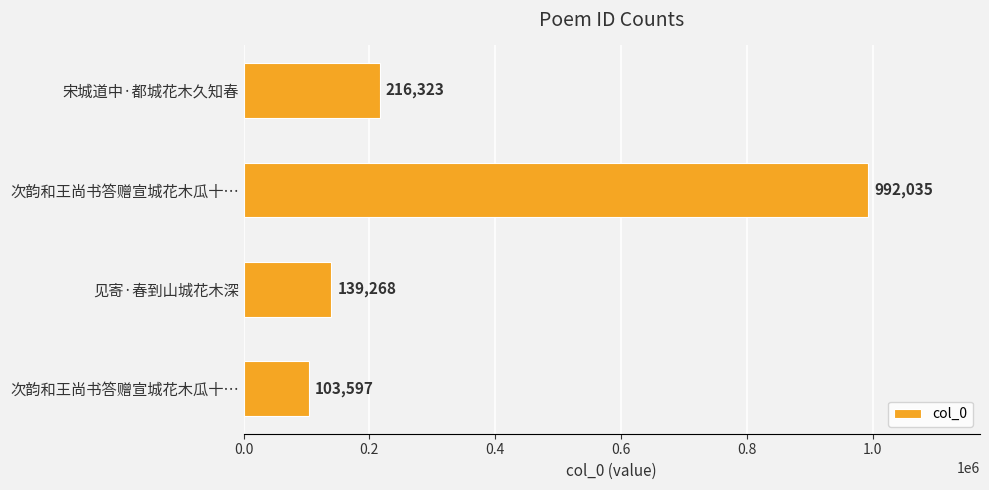

What is the difference between the second highest and minimum values?

112726